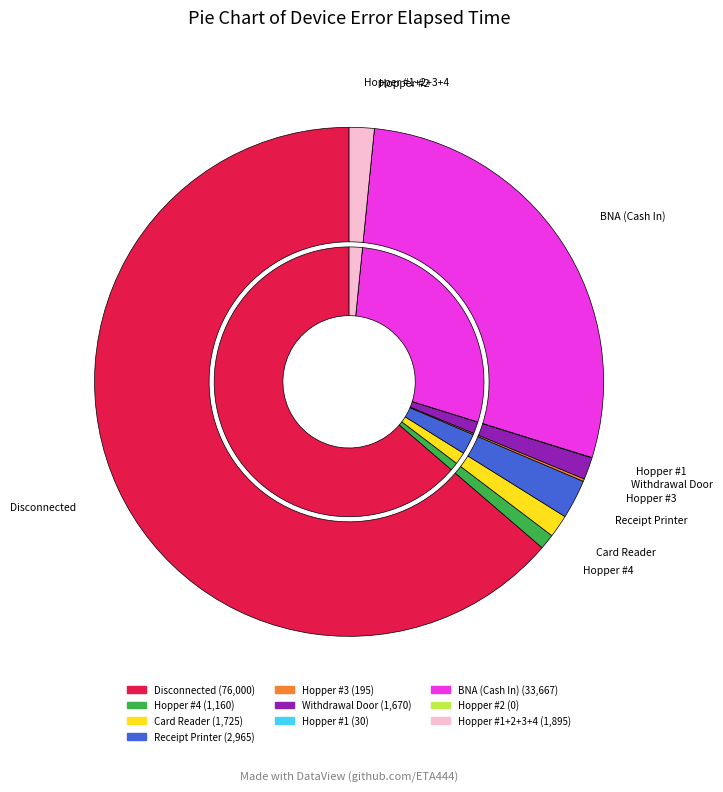

Does BNA (Cash In) account for over 50% of the chart?

No